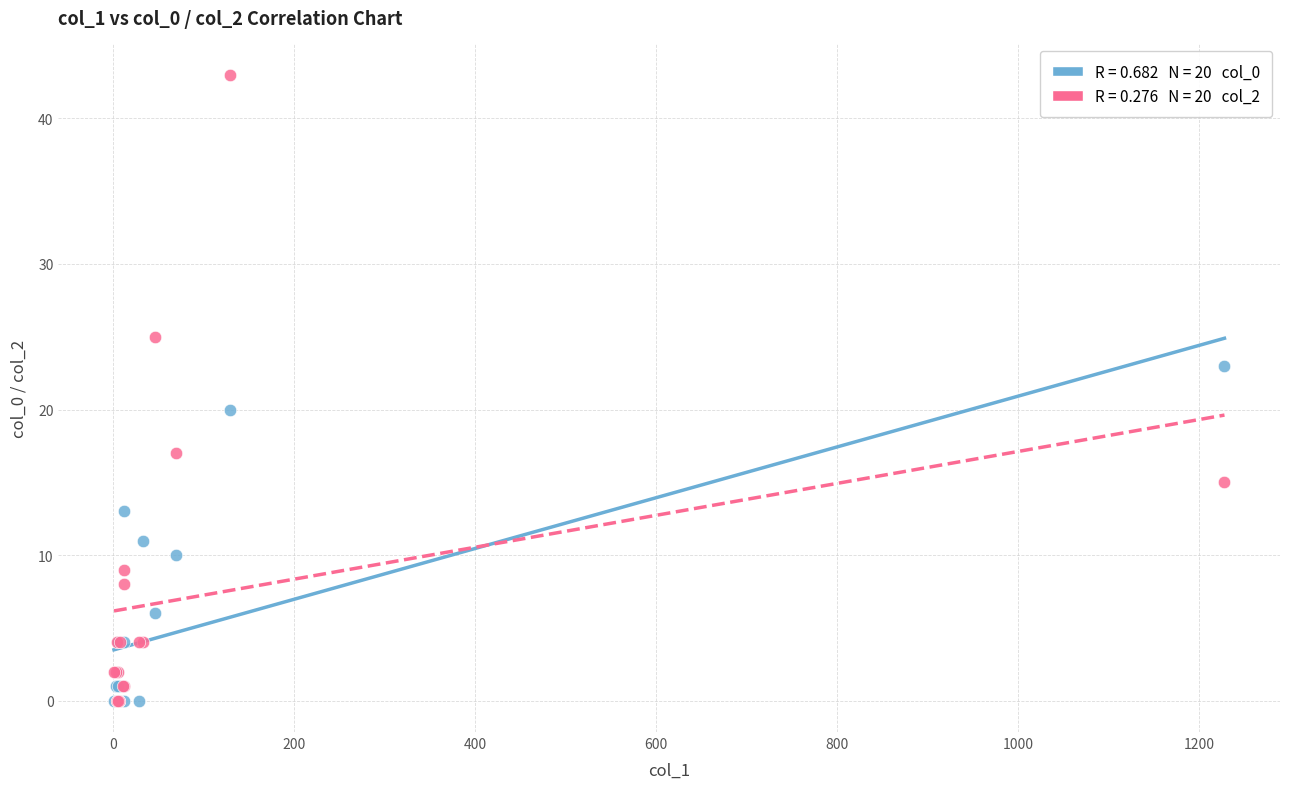

Across all series, what Y value is closest to 21?

20